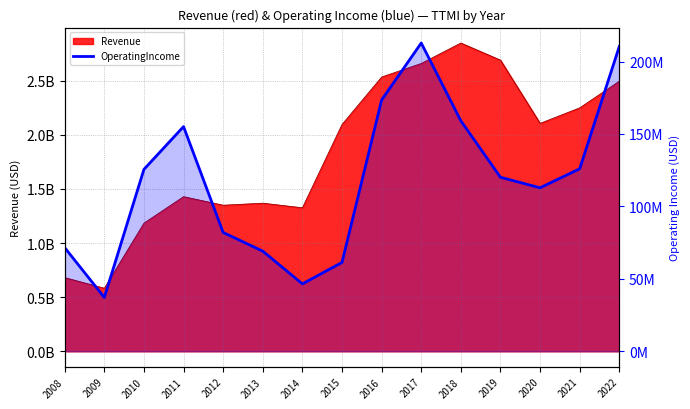

Reading left to right, list all the values displayed in this chart.

2008=71570000	2009=37171000	2010=125559000	2011=155090000	2012=82014000	2013=69128000	2014=46539000	2015=61342000	2016=173453000	2017=212760000	2018=159085000	2019=120121000	2020=112843000	2021=125991000	2022=210408000